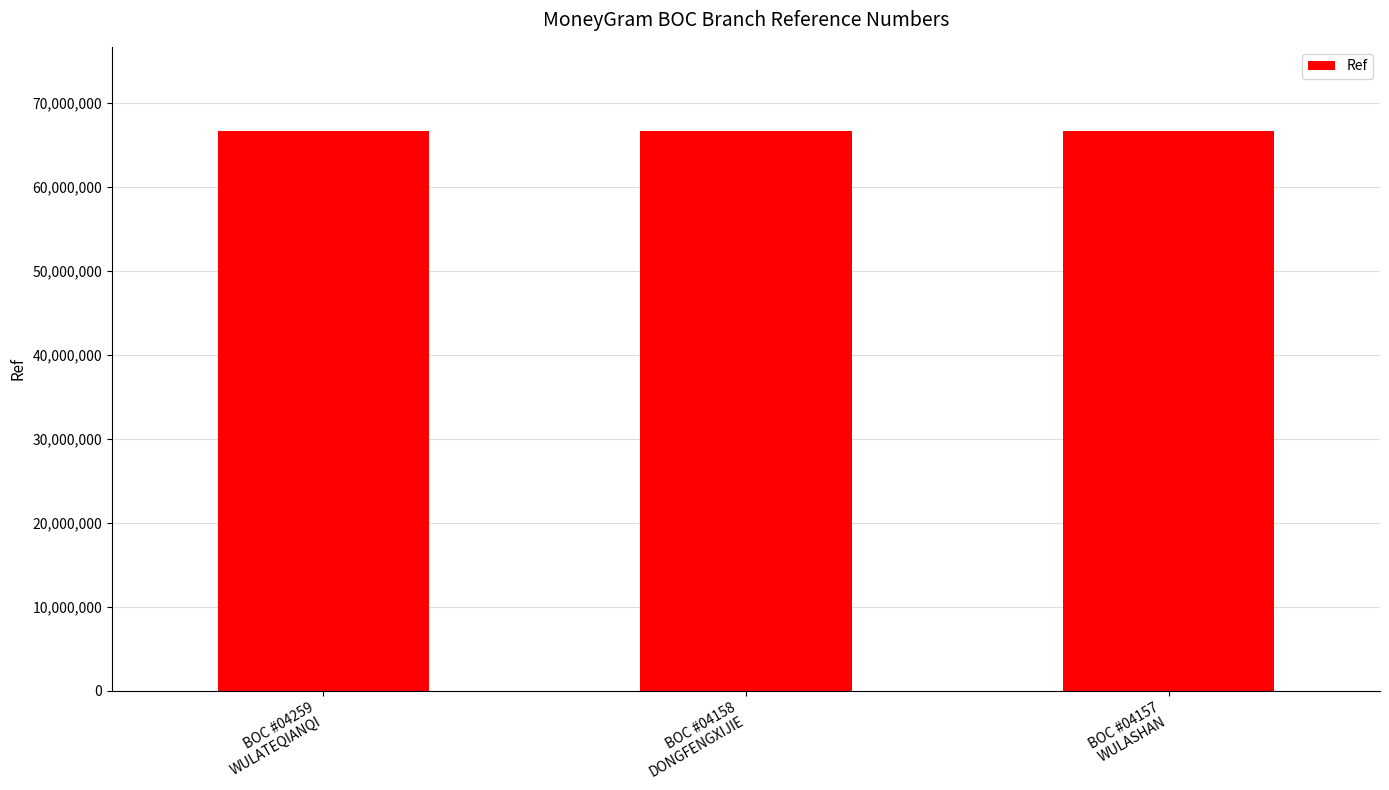

What is the sum of all values?

200045143